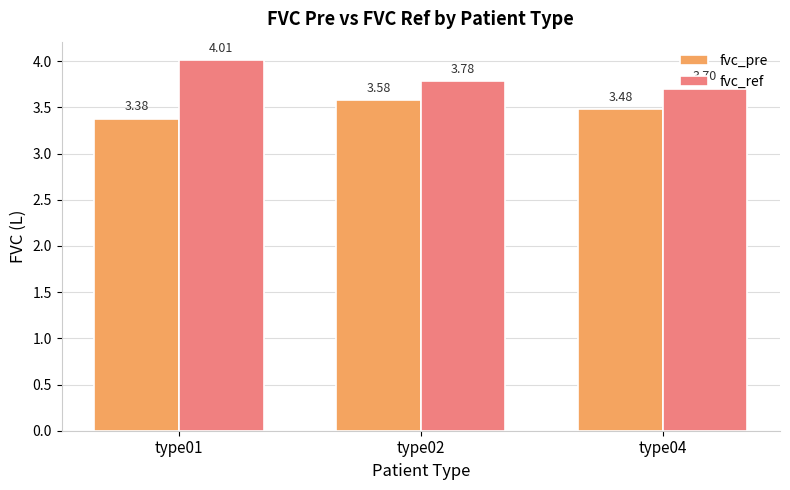

At how many categories does at least one series exceed 3?

3